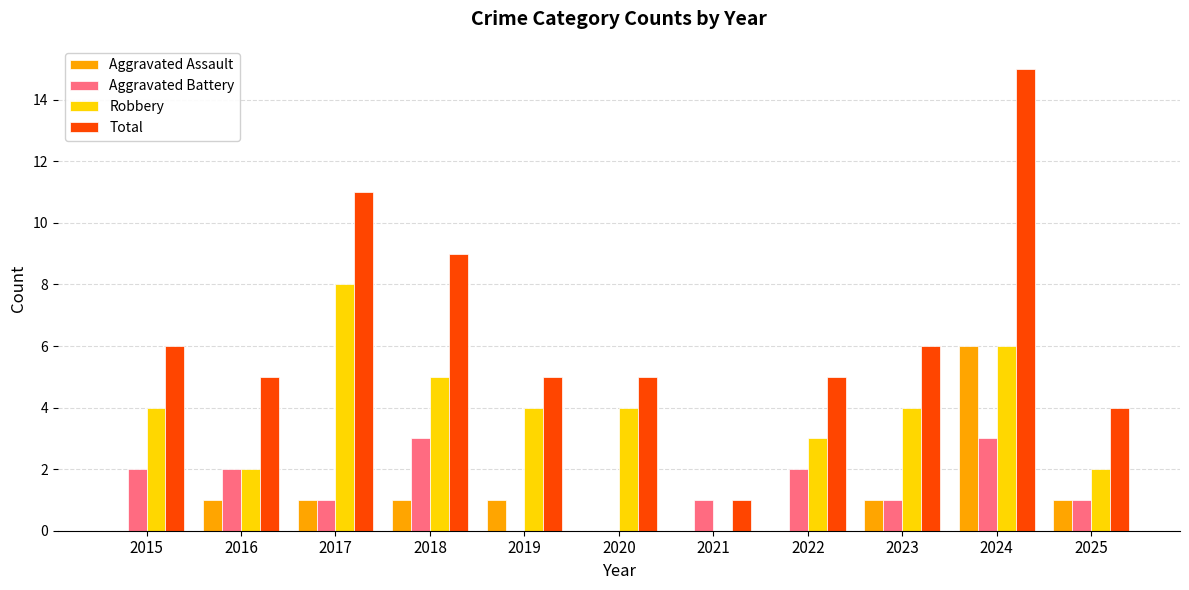

The Aggravated Assault series shows 1 at 2016. True or false?

True